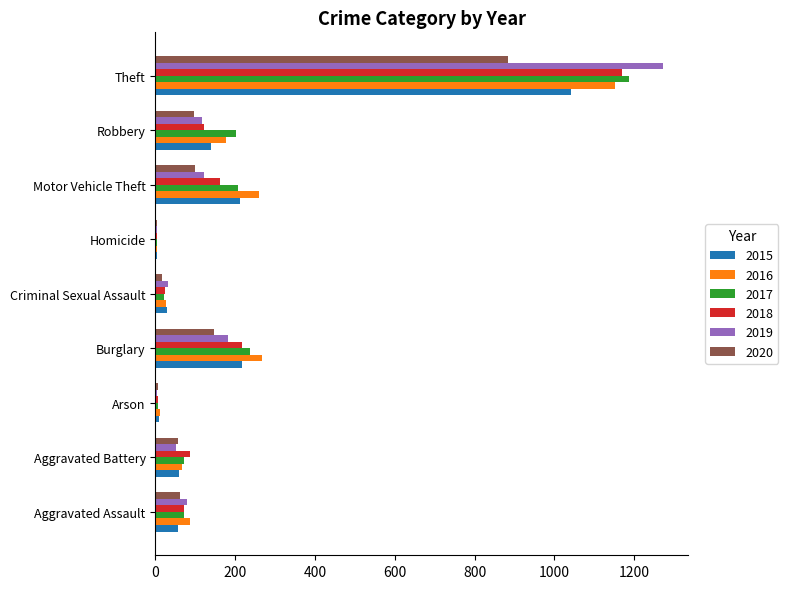

Is the value of 2017 at Arson greater than the value of 2020 at Motor Vehicle Theft?

No